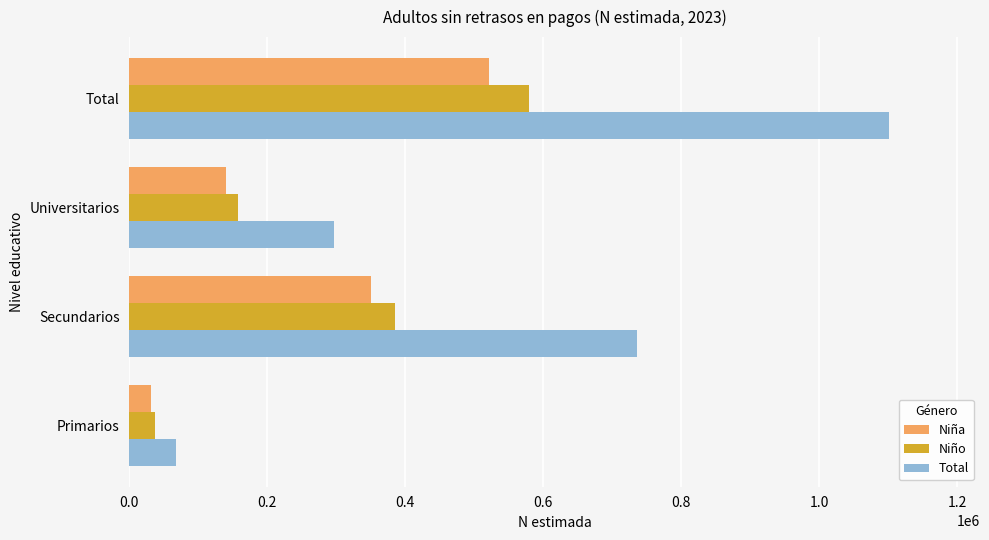

Which label corresponds to the largest value in the chart?

Total